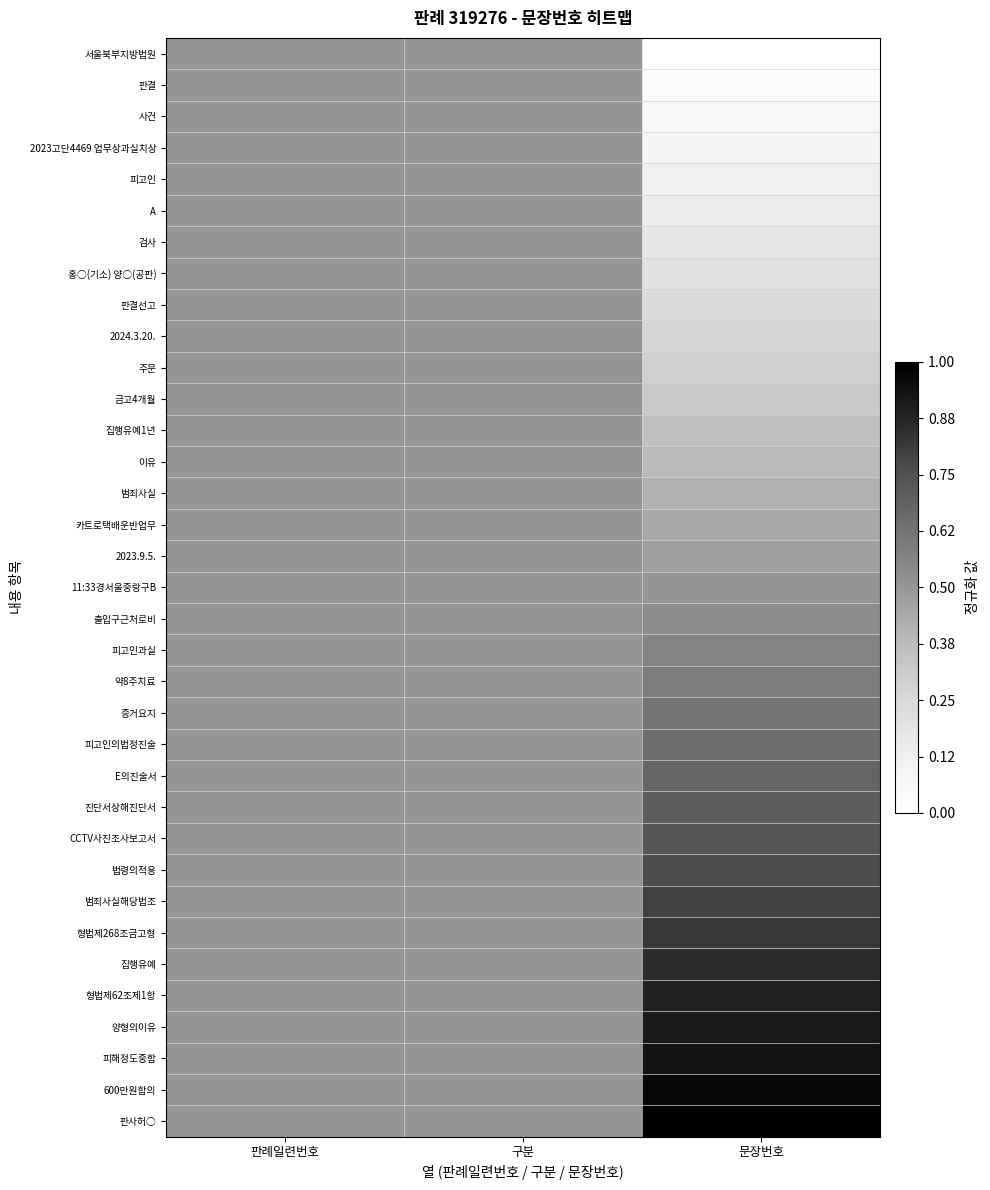

Which series has the widest spread of values?

서울북부지방법원